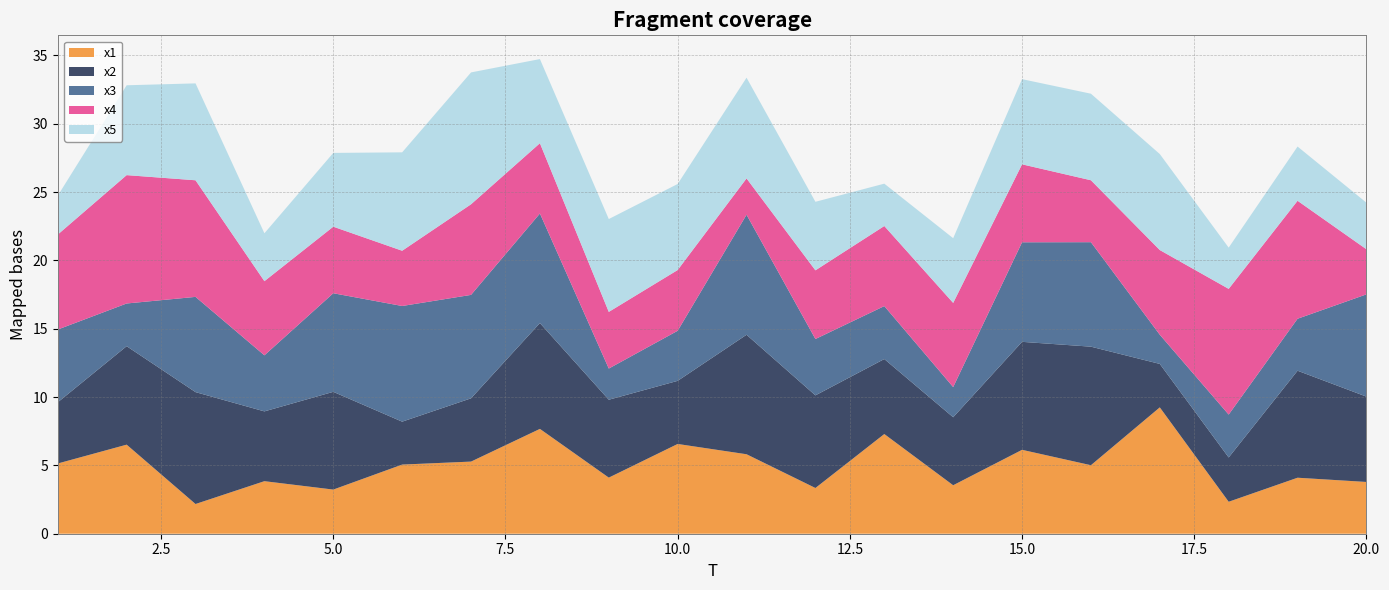

Reading left to right, transcribe all the data shown in this chart.

x1: 5.1	6.5	2.2	3.8	3.2	5.1	5.3	7.7	4.1	6.6	5.8	3.3	7.3	3.5	6.1	5.0	9.2	2.3	4.1	3.8
x2: 4.5	7.2	8.2	5.1	7.2	3.1	4.6	7.7	5.7	4.6	8.7	6.8	5.5	5.0	7.9	8.7	3.2	3.2	7.8	6.2
x3: 5.3	3.1	7.0	4.1	7.2	8.5	7.6	8.0	2.3	3.7	8.8	4.1	3.9	2.2	7.3	7.6	2.1	3.1	3.8	7.5
x4: 7.0	9.4	8.5	5.4	4.9	4.0	6.6	5.1	4.1	4.4	2.7	5.0	5.9	6.2	5.7	4.5	6.2	9.2	8.6	3.3
x5: 2.8	6.6	7.1	3.5	5.4	7.2	9.6	6.2	6.8	6.3	7.4	5.0	3.1	4.7	6.2	6.3	7.0	3.0	4.0	3.4